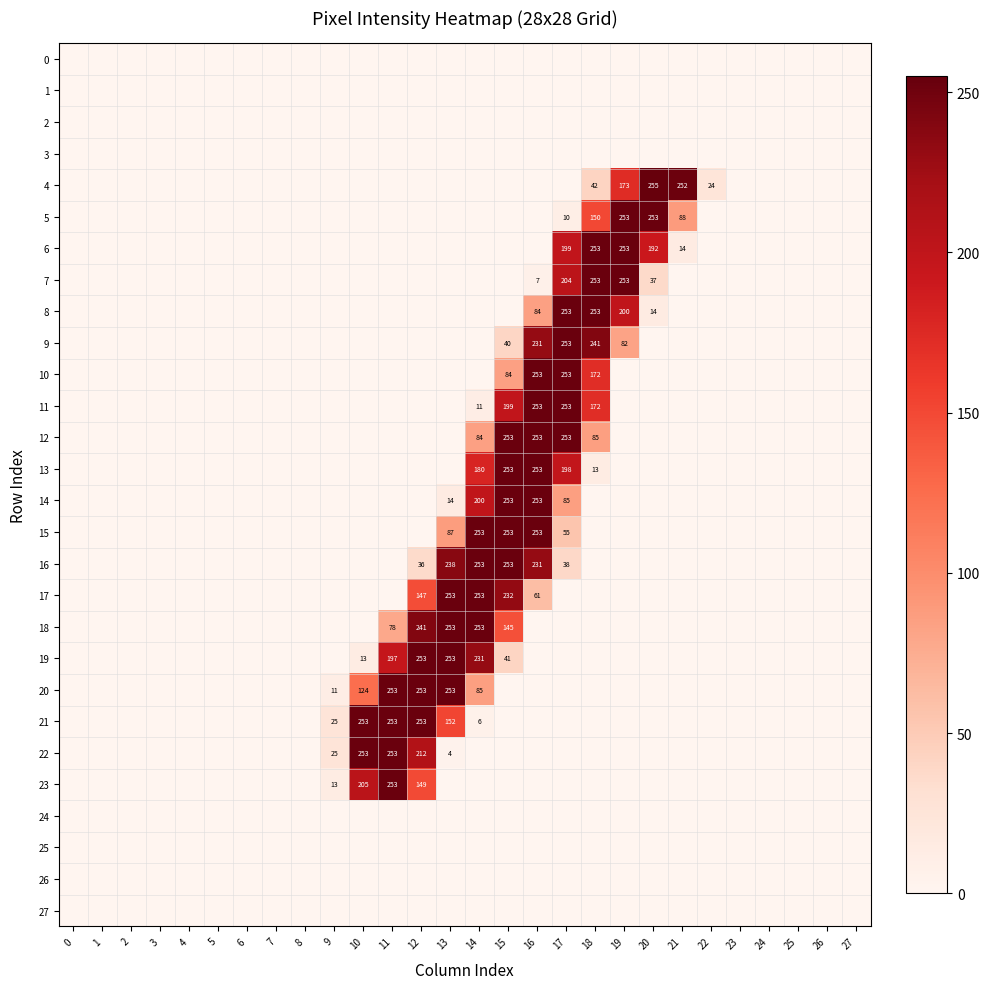

The value of 11 at 17 is 253. True or false?

True